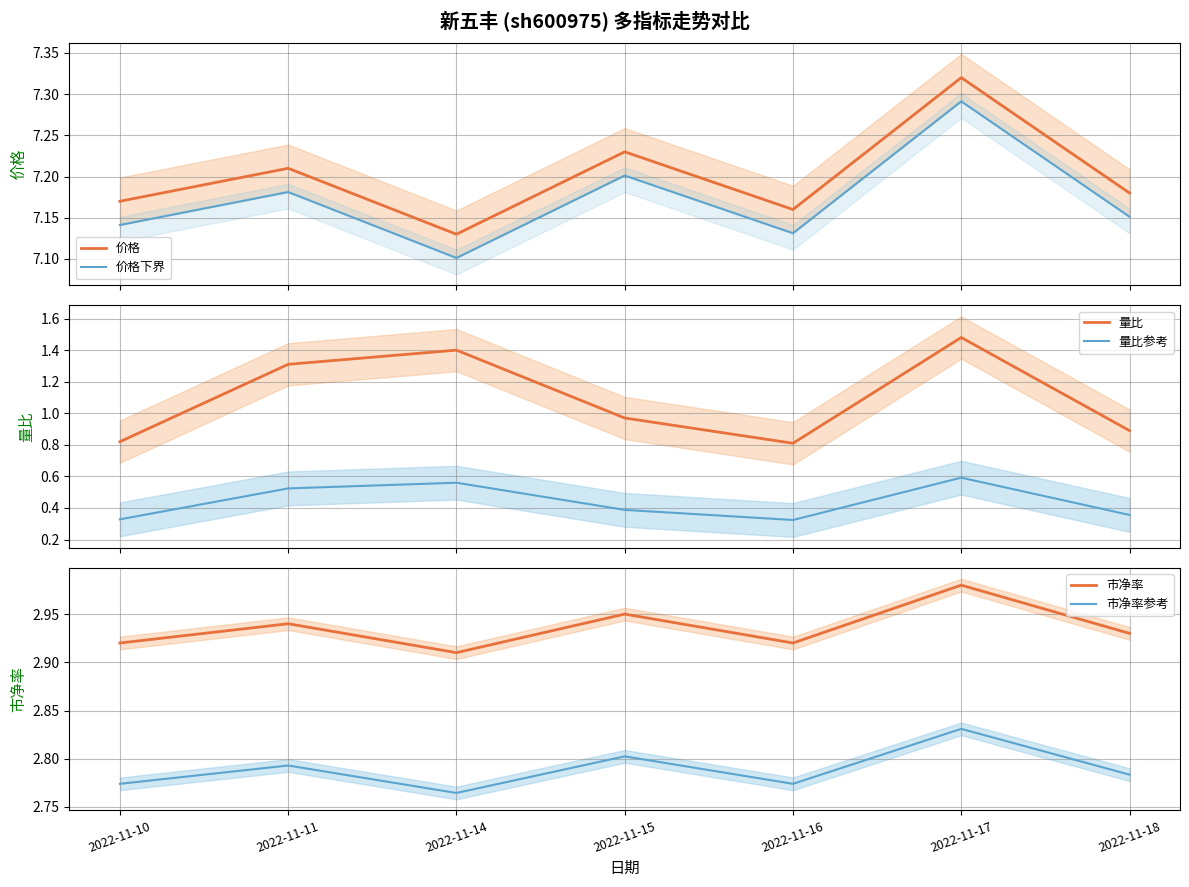

List the series in order of their peak value, highest first.

价格, 价格下界, 市净率, 市净率参考, 量比, 量比参考